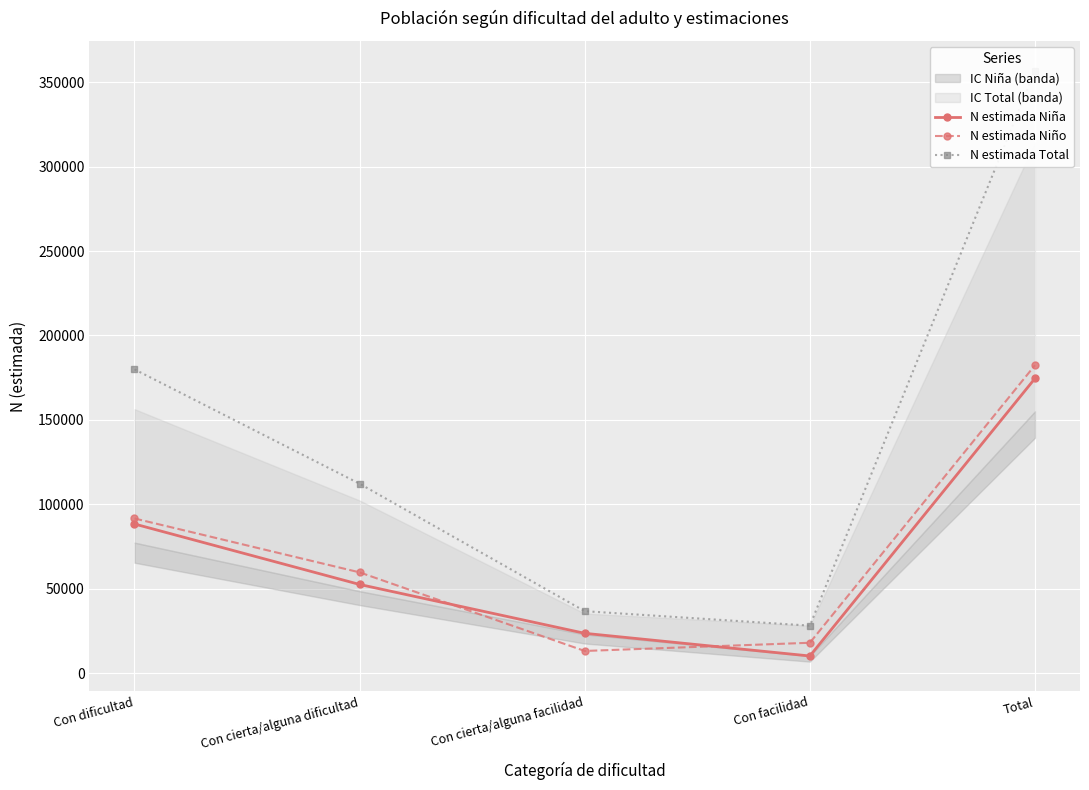

What is the lowest value of the N estimada Total series?

28123